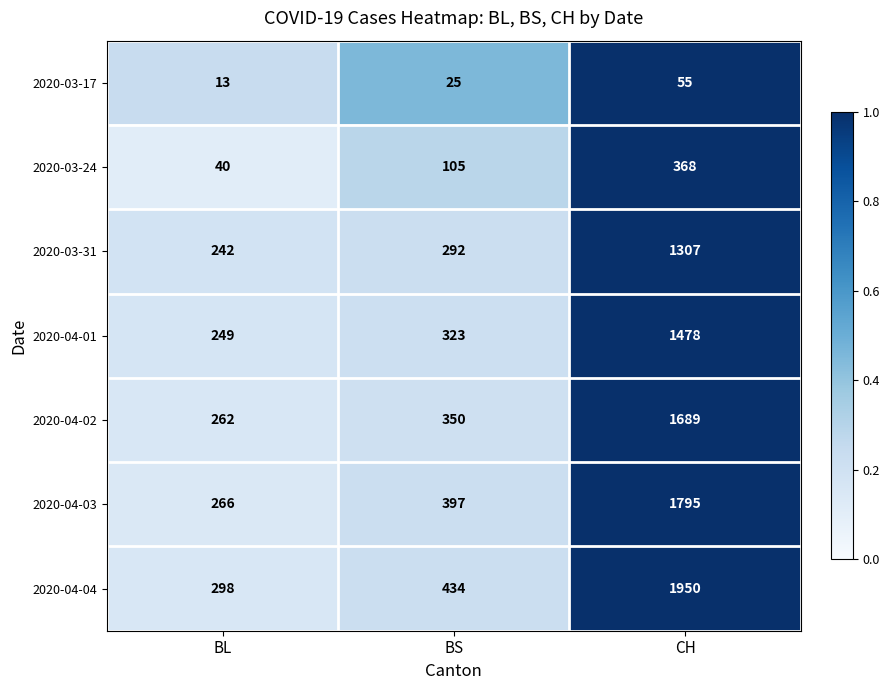

What value does the 2020-04-02 series have at BL, to the nearest 50?

250